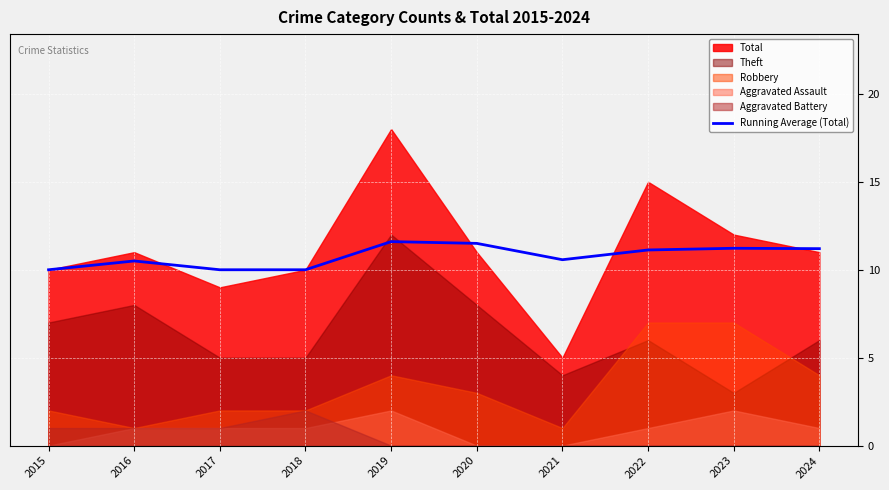

Reading right to left, list all the values displayed in this chart.

11.2	11.2	11.1	10.6	11.5	11.6	10.0	10.0	10.5	10.0